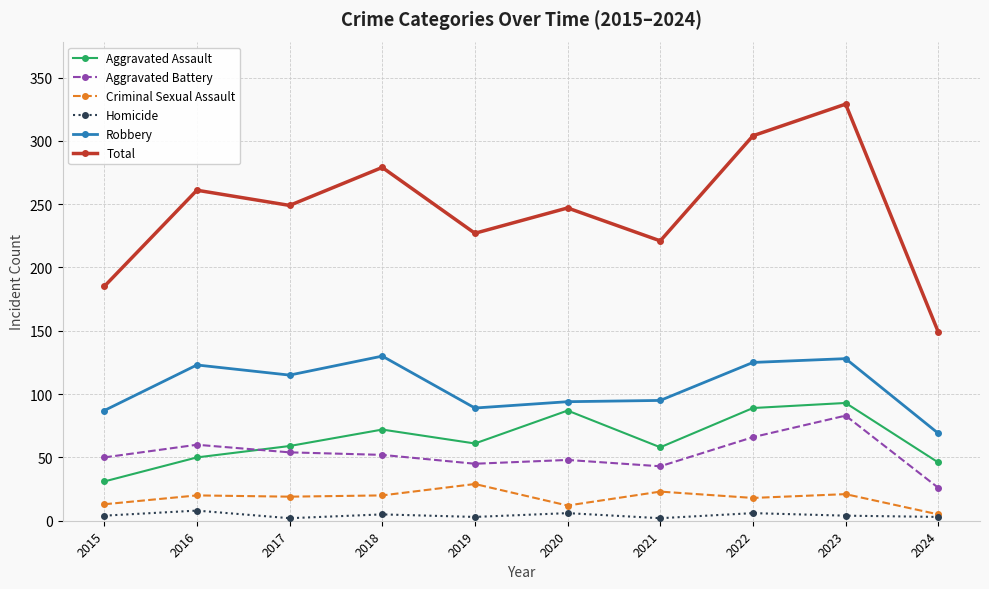

Which series has the largest range (max minus min)?

Total